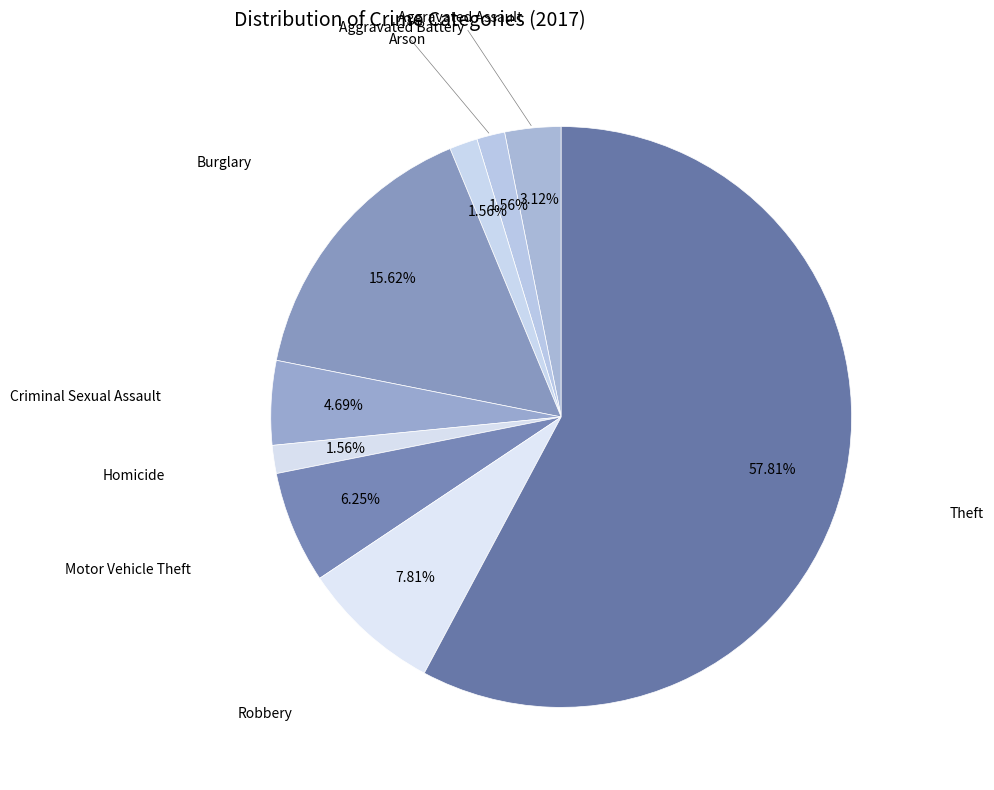

Count the number of slices in the pie.

9